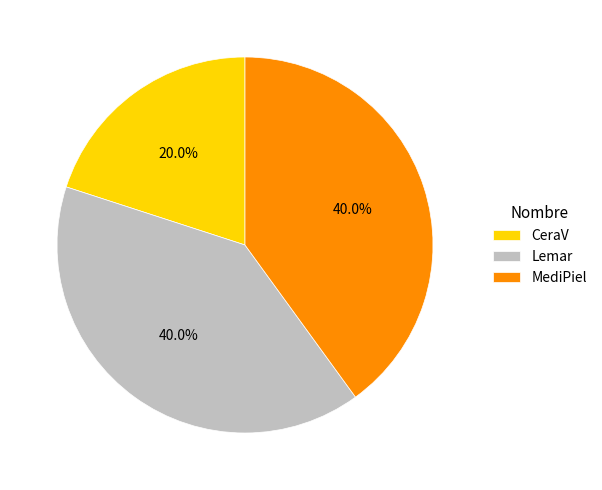

Combined, what portion of the pie is MediPiel and CeraV?

60.0%